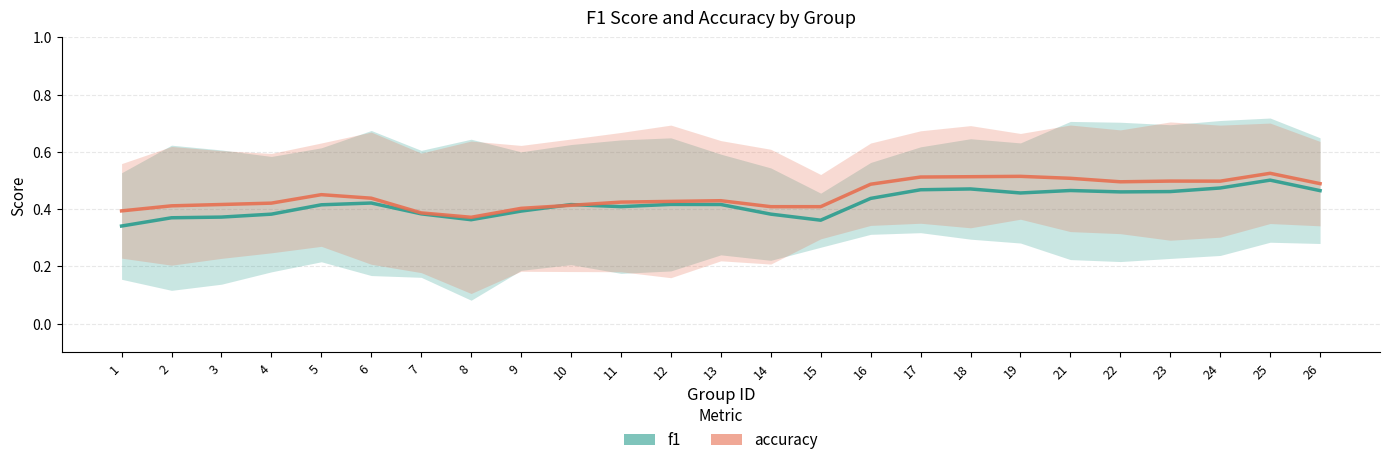

Between 7 and 9, which series saw the biggest shift?

accuracy